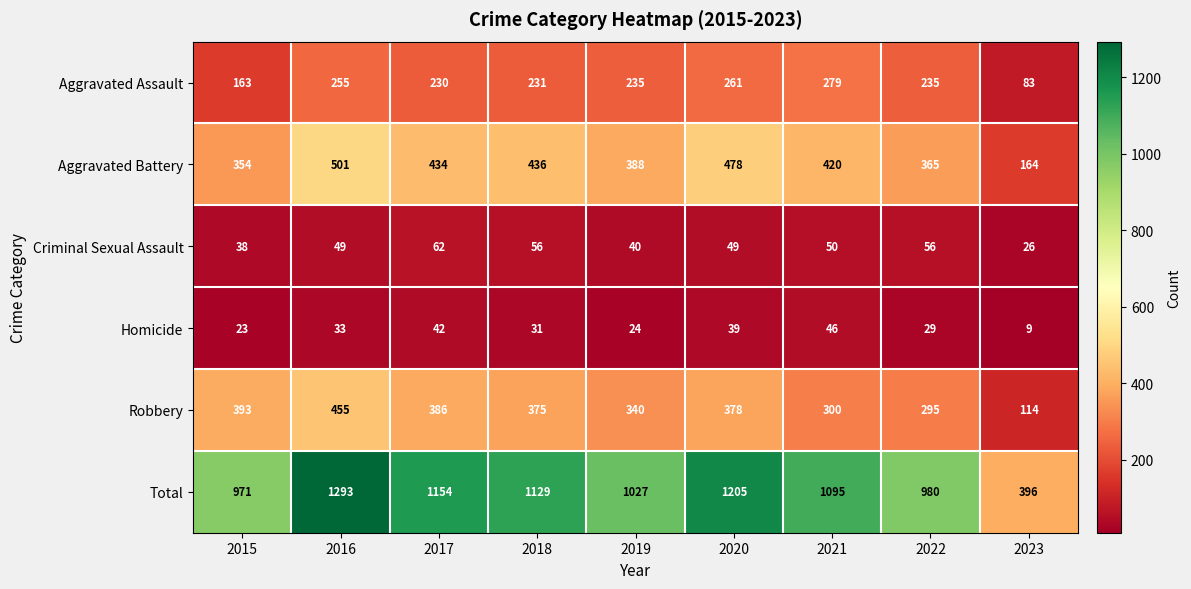

What is the difference between the maximum and minimum values in the Robbery series?

341